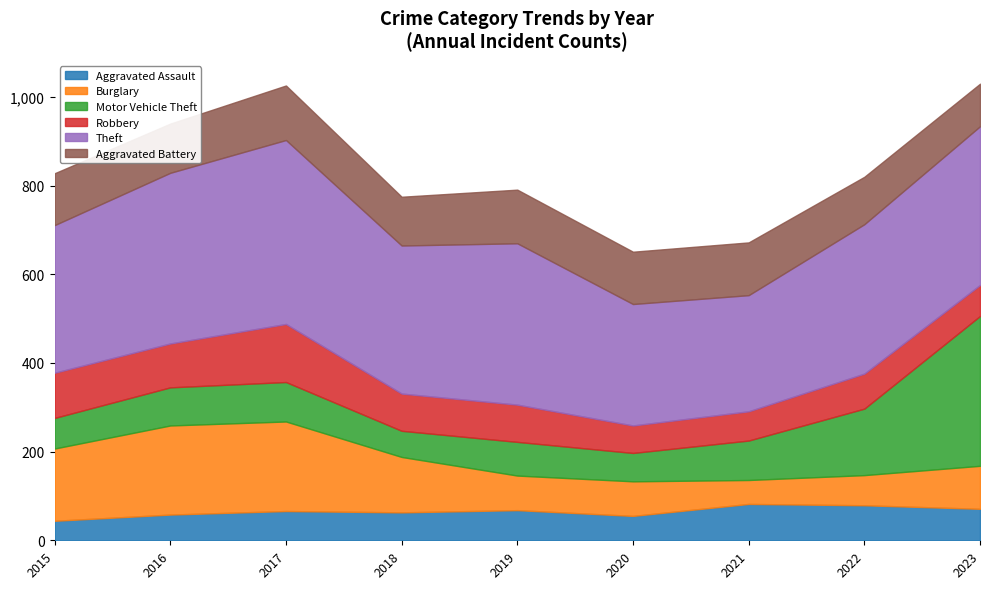

Which series changed the most between 2018 and 2023?

Motor Vehicle Theft